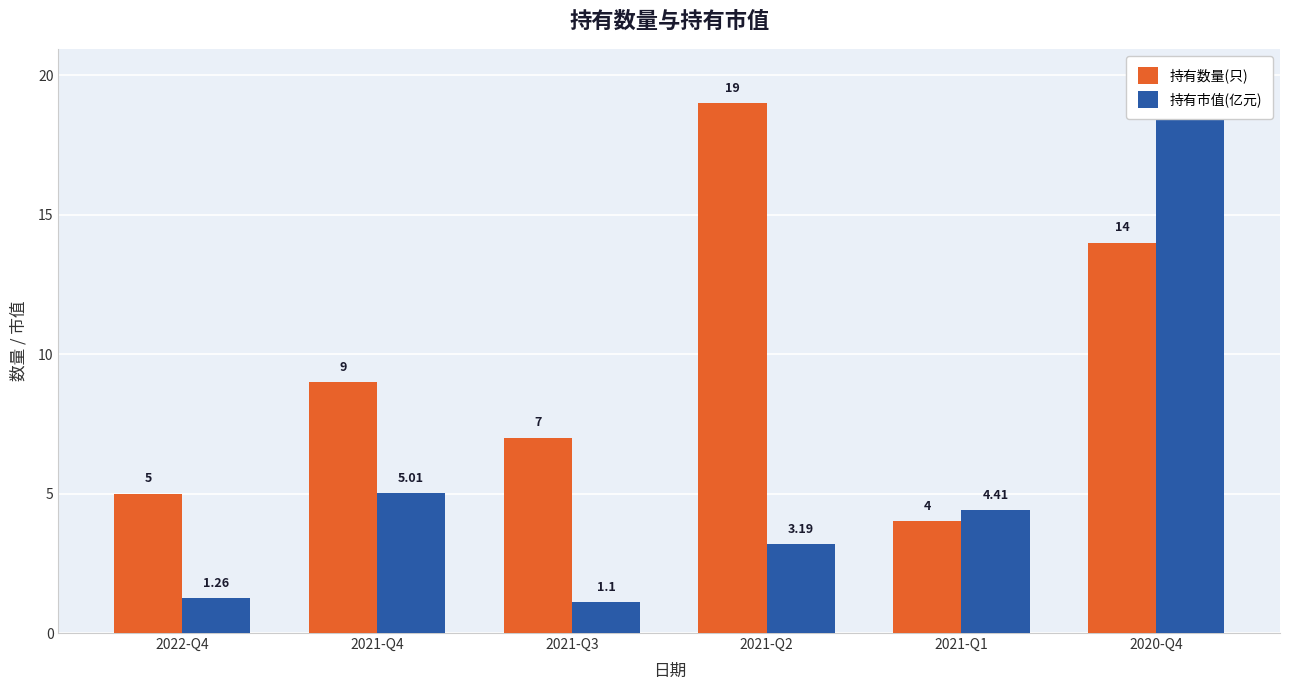

Reading left to right, extract all data points from this chart.

持有数量(只): 2022-Q4=5.0	2021-Q4=9.0	2021-Q3=7.0	2021-Q2=19.0	2021-Q1=4.0	2020-Q4=14.0
持有市值(亿元): 2022-Q4=1.3	2021-Q4=5.0	2021-Q3=1.1	2021-Q2=3.2	2021-Q1=4.4	2020-Q4=19.9